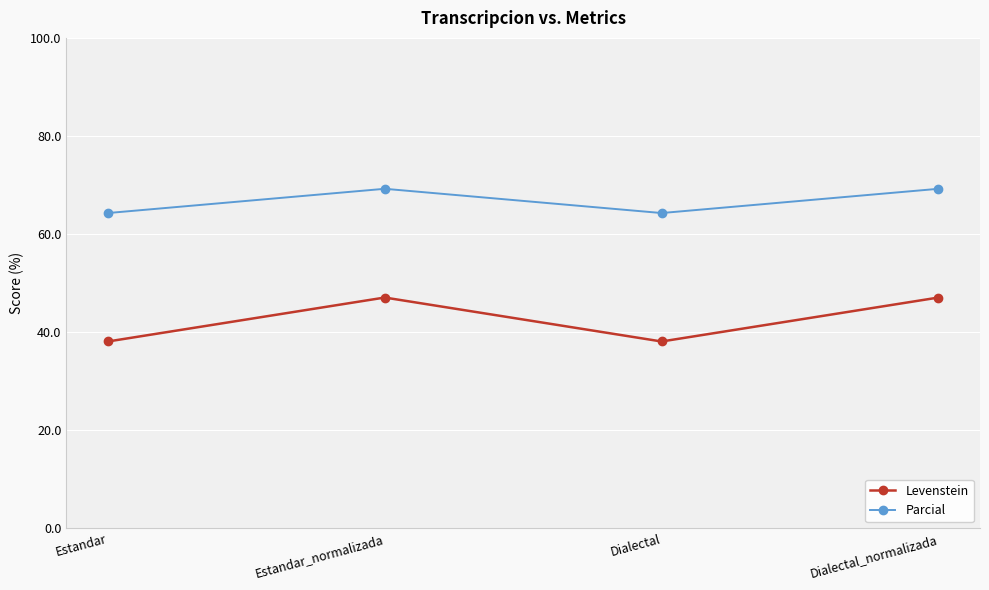

List the series in order of their overall mean, lowest first.

Levenstein, Parcial